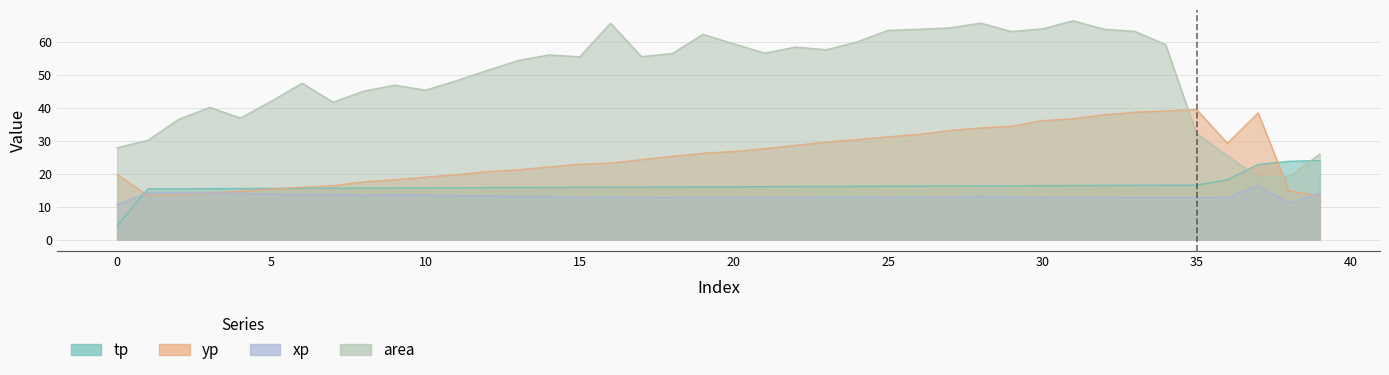

True or false: yp has a value of 16.4 at 7.

True